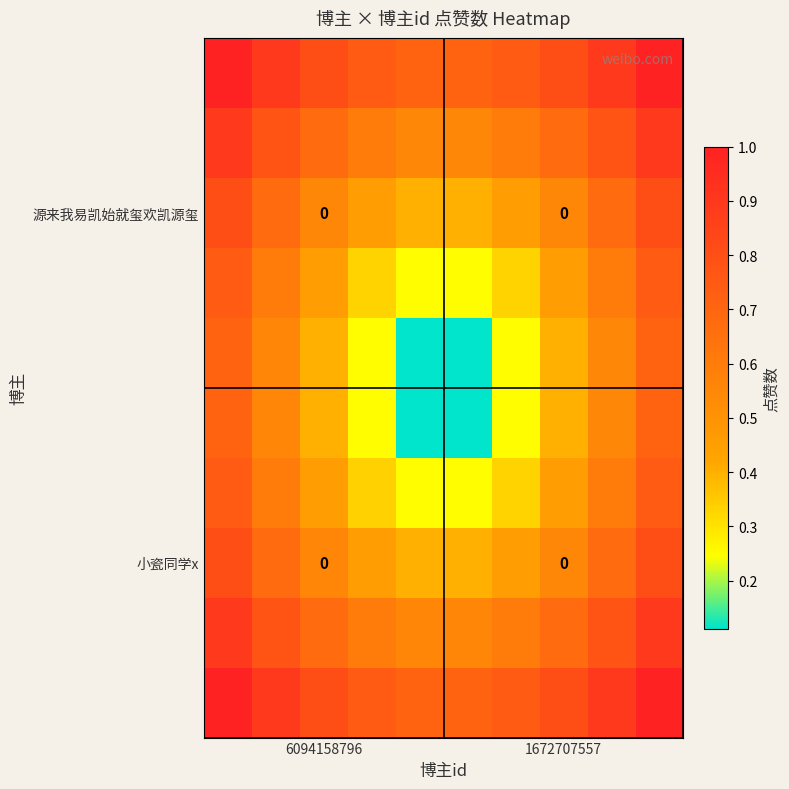

At how many categories does at least one series exceed 0?

10